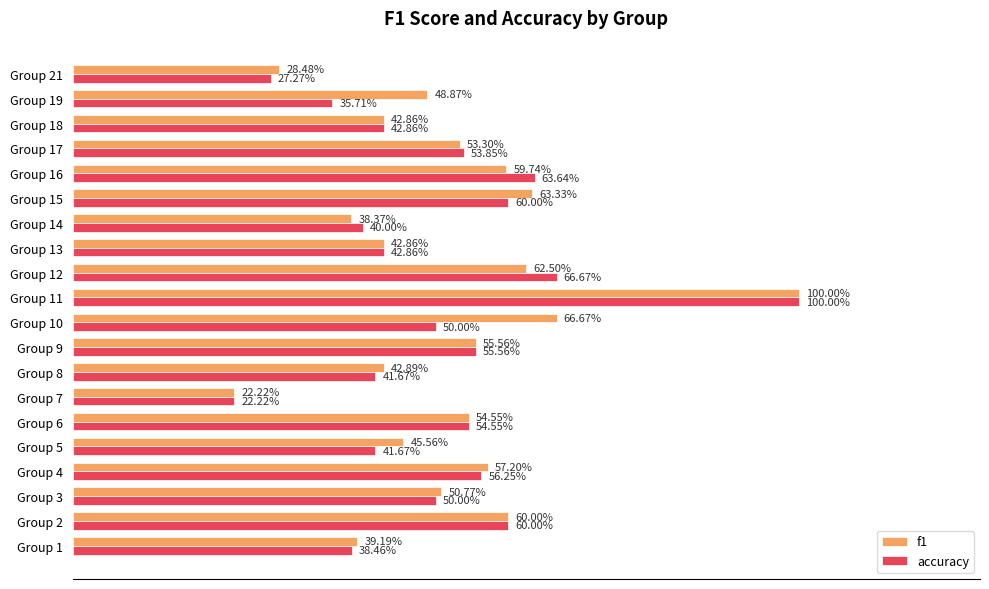

What are all the series names shown in the legend?

f1, accuracy